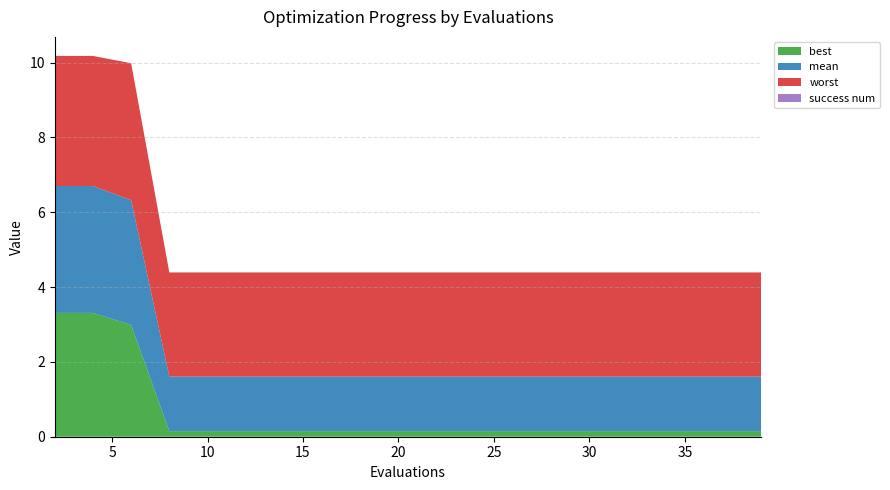

Reading right to left, extract all data points from this chart.

mean: 39=1.5	38=1.5	36=1.5	34=1.5	32=1.5	30=1.5	28=1.5	26=1.5	24=1.5	22=1.5	20=1.5	18=1.5	16=1.5	14=1.5	12=1.5	10=1.5	8=1.5	6=3.3	4=3.4	2=3.4
best: 39=0.1	38=0.1	36=0.1	34=0.1	32=0.1	30=0.1	28=0.1	26=0.1	24=0.1	22=0.1	20=0.1	18=0.1	16=0.1	14=0.1	12=0.1	10=0.1	8=0.1	6=3.0	4=3.3	2=3.3
worst: 39=2.8	38=2.8	36=2.8	34=2.8	32=2.8	30=2.8	28=2.8	26=2.8	24=2.8	22=2.8	20=2.8	18=2.8	16=2.8	14=2.8	12=2.8	10=2.8	8=2.8	6=3.7	4=3.5	2=3.5
success num: 39=0.0	38=0.0	36=0.0	34=0.0	32=0.0	30=0.0	28=0.0	26=0.0	24=0.0	22=0.0	20=0.0	18=0.0	16=0.0	14=0.0	12=0.0	10=0.0	8=0.0	6=0.0	4=0.0	2=0.0